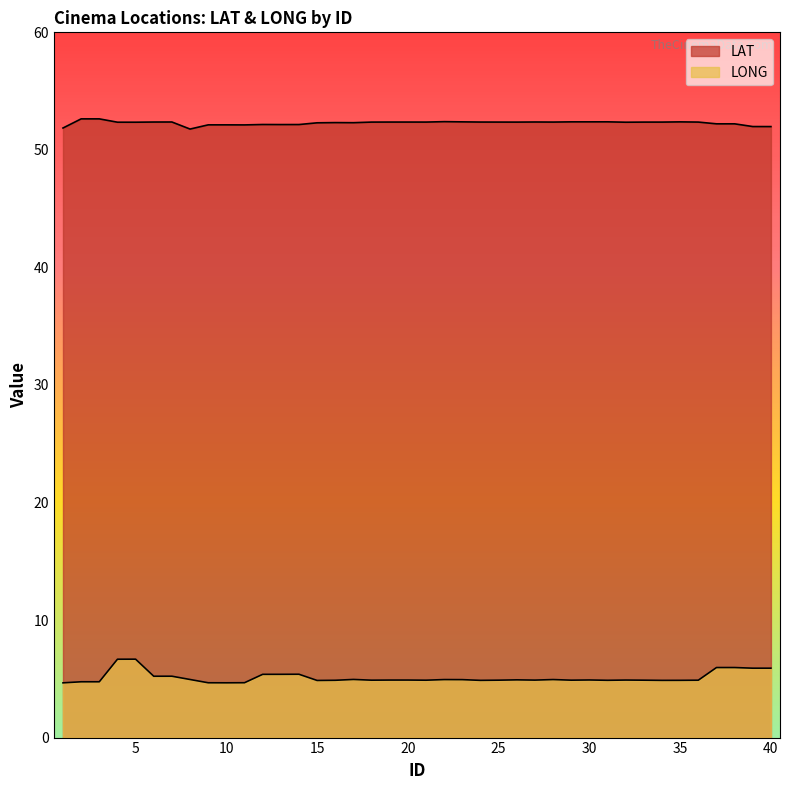

What is the sum of the LONG values at 39 and 24?

10.8